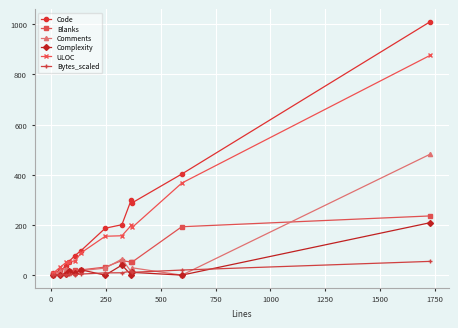

Which series has the widest spread of values?

Code